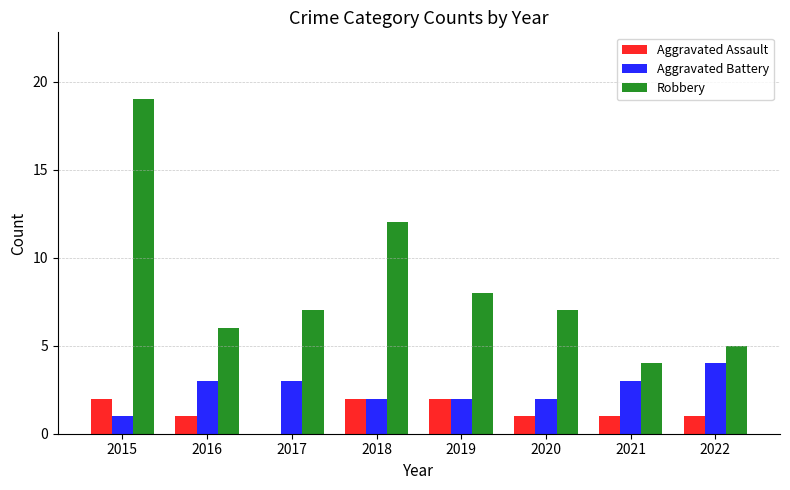

Are the bars horizontal?

No